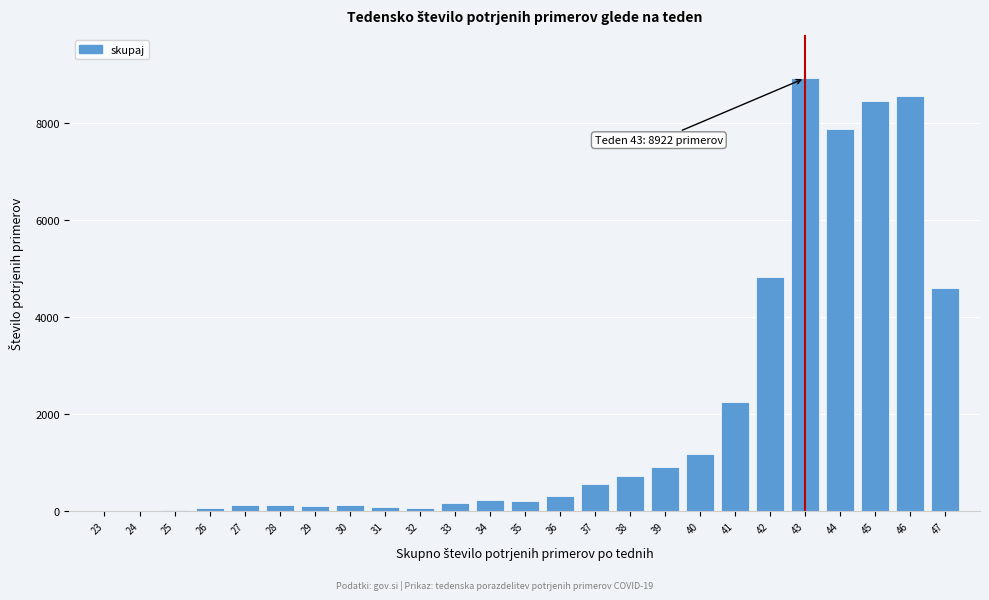

The value at 47 is 2462. True or false?

False